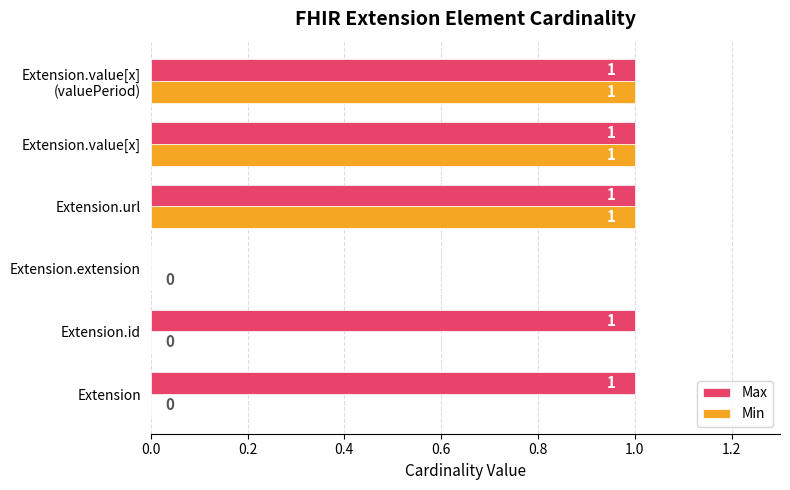

Is it true that Min equals 0 at Extension?

True